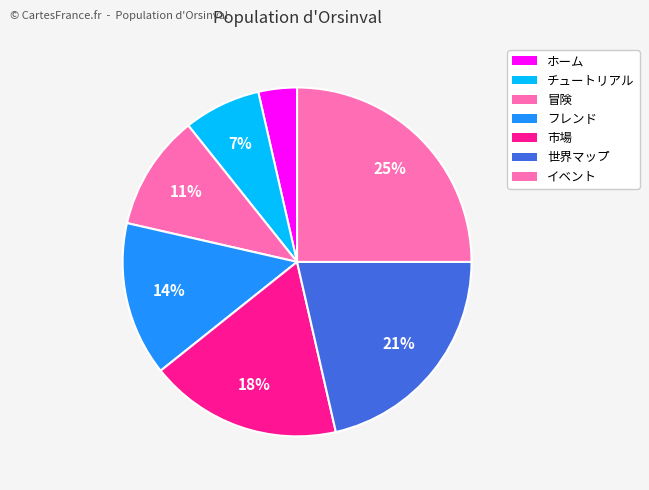

Which slice is the largest?

イベント